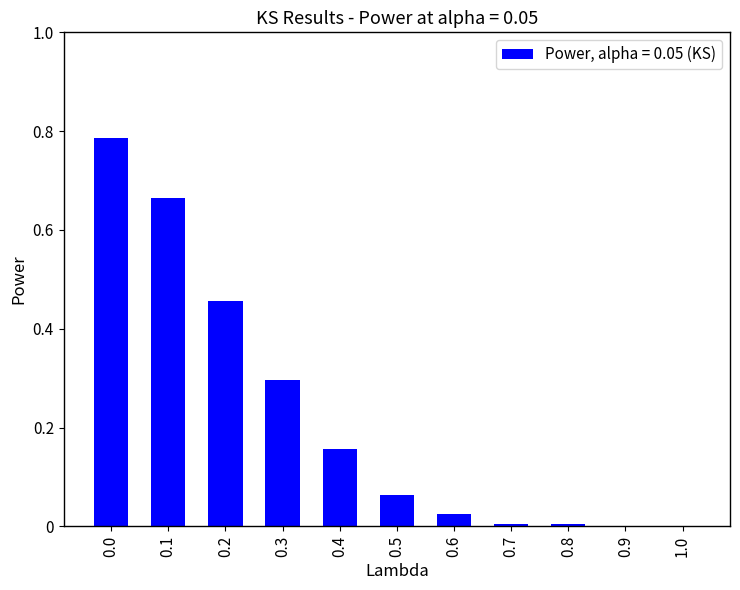

How many series are shown in this chart?

1